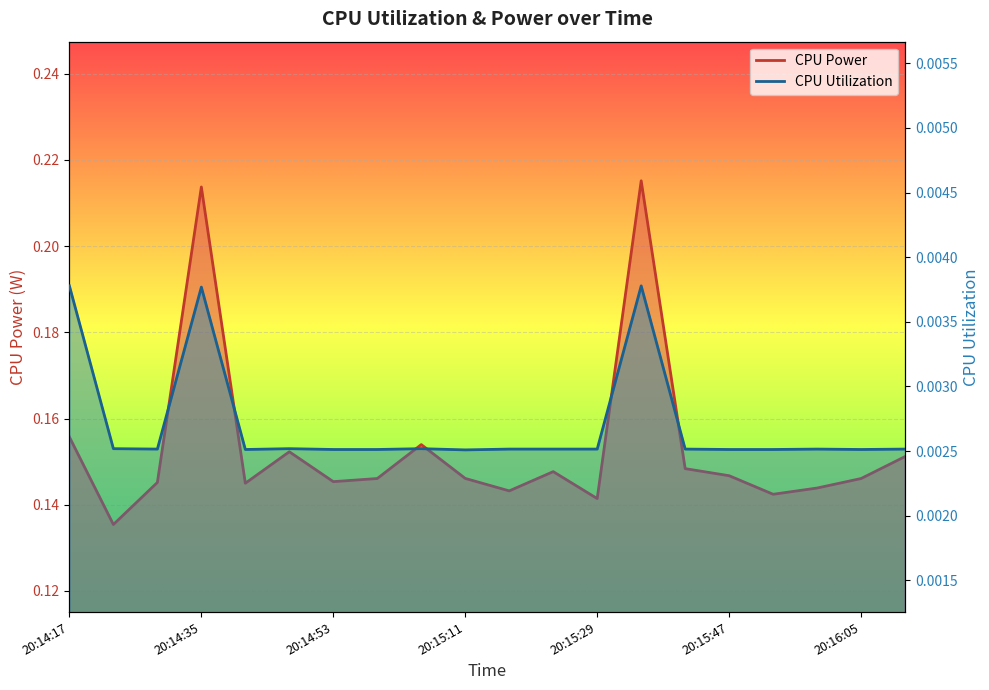

Is the value of CPU Power at 20:14:41 greater than the value of CPU Utilization at 20:15:47?

Yes